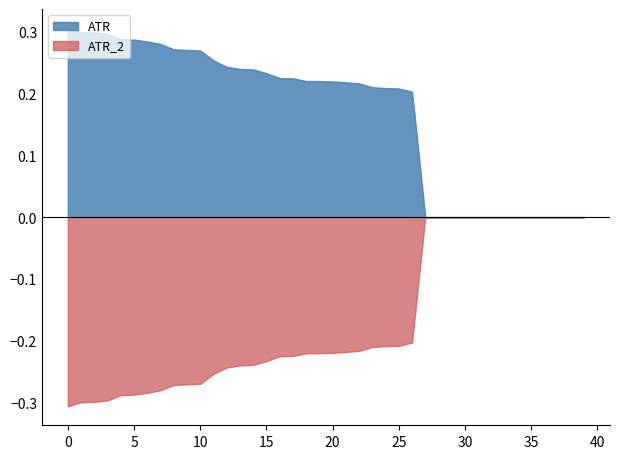

The ATR_2 series shows -0.0 at 7. True or false?

False